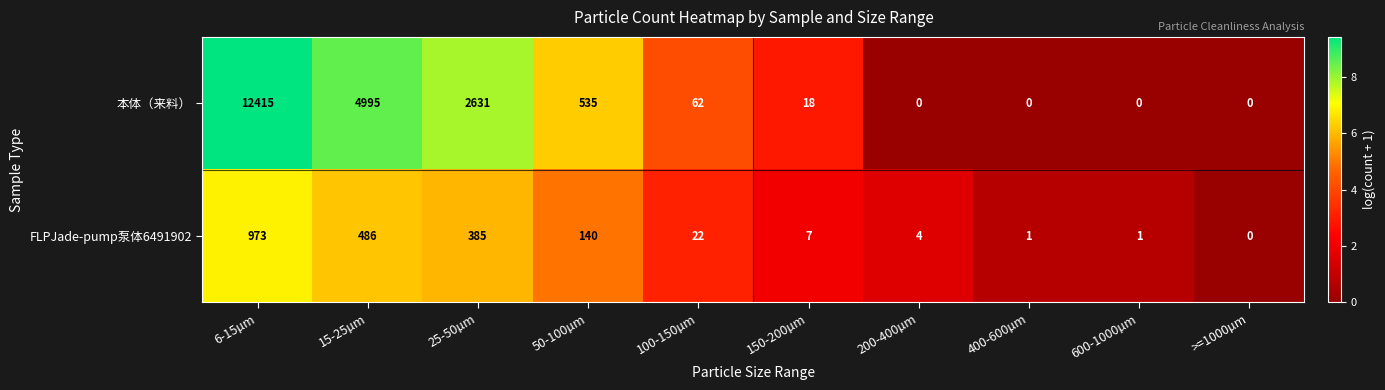

How many categories are shown in the chart?

10